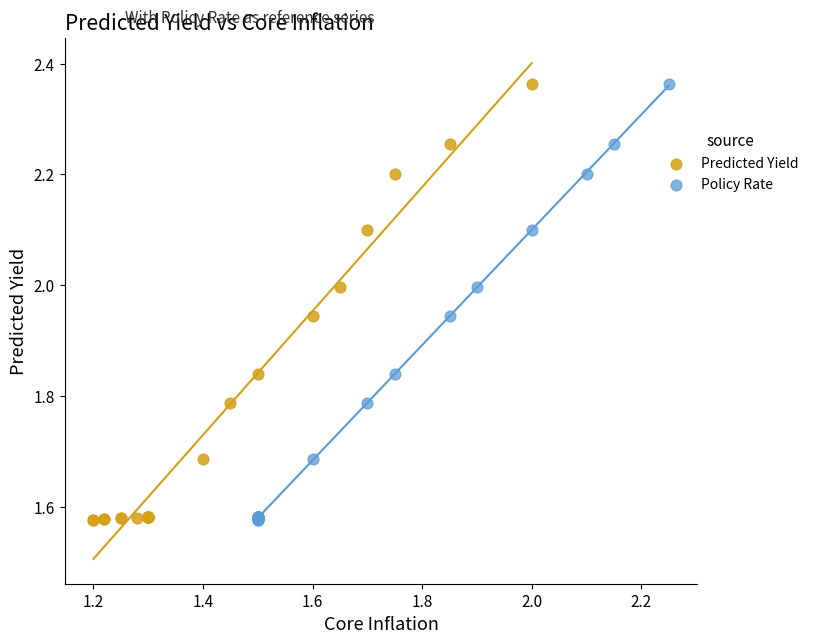

What are all the series names shown in the legend?

Predicted Yield, Policy Rate